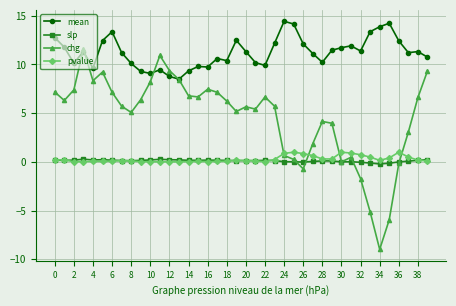

List the series in order of their peak value, lowest first.

slp, pvalue, chg, mean